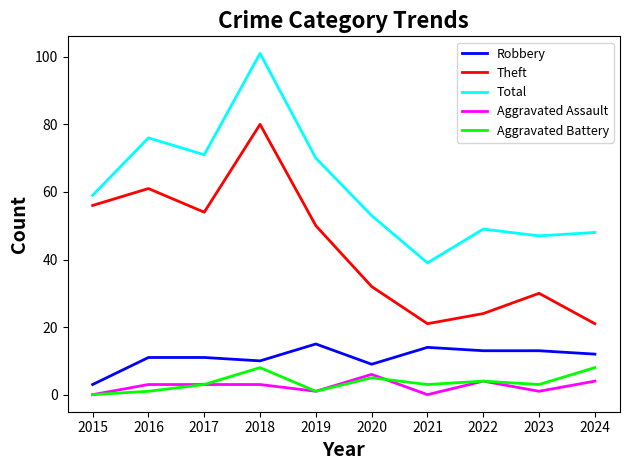

At which label does Total reach its peak?

2018